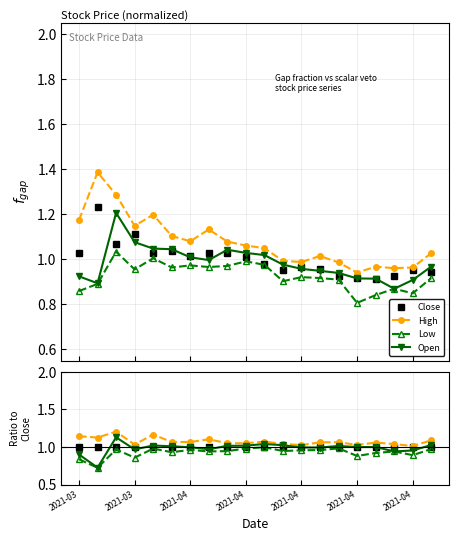

How many lines are shown in the chart?

4